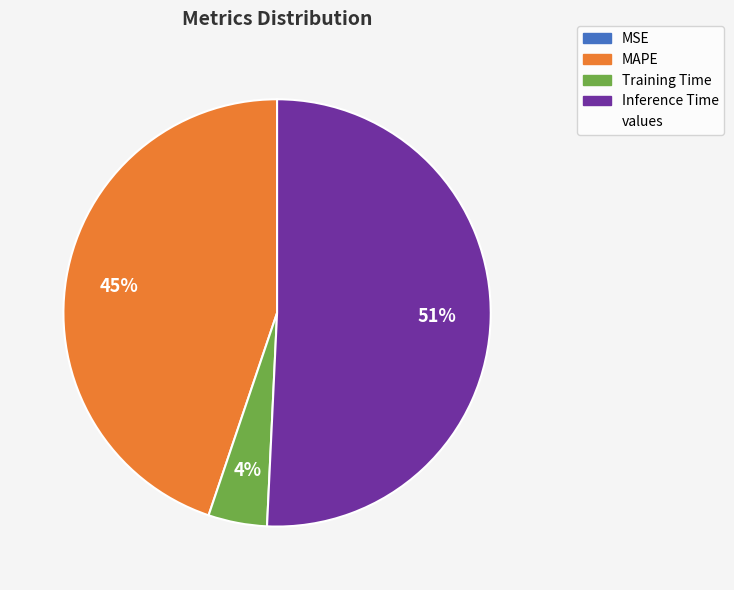

Is there any slice that represents more than half of the pie?

Yes